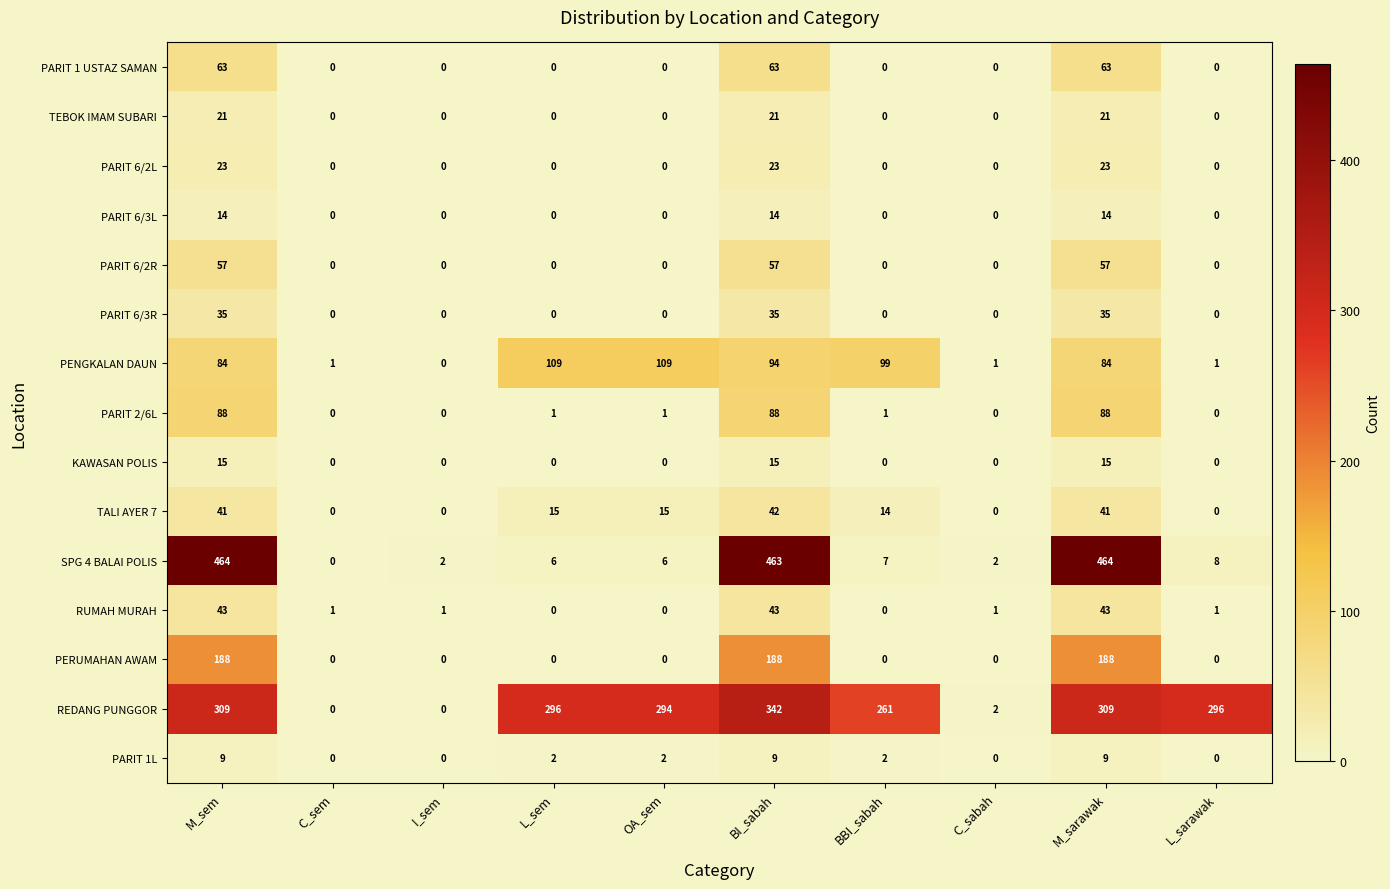

What is the spread (max minus min) of values at L_sem?

296